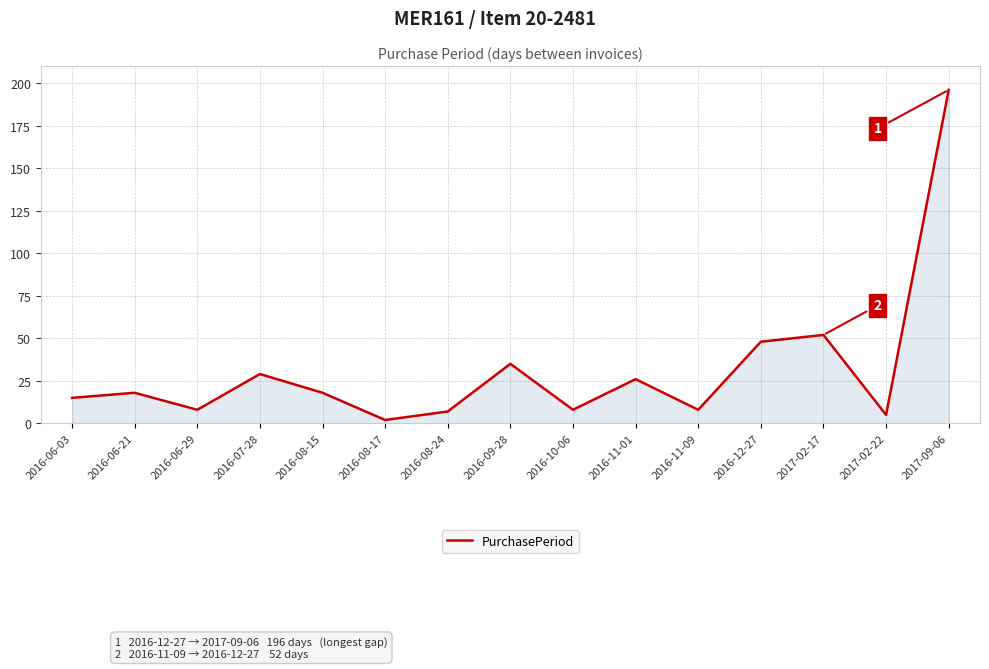

What is the approximate value at 2016-07-28?

29